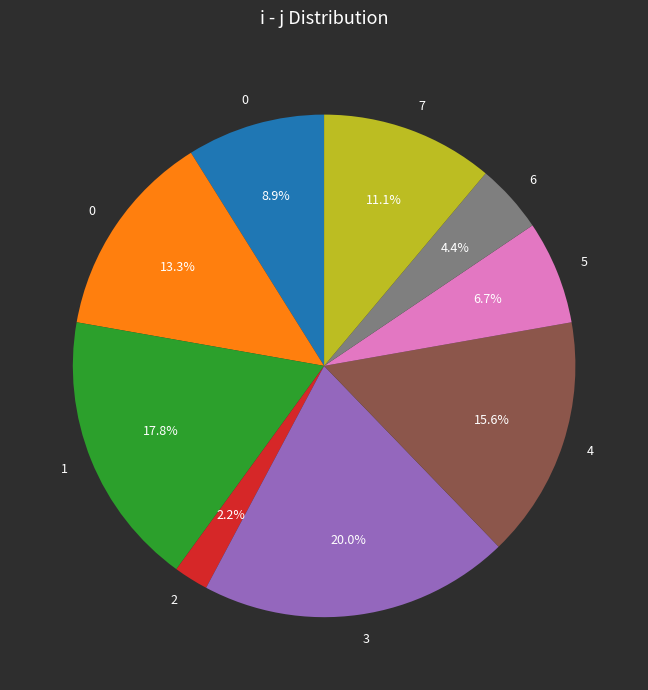

To the nearest percent, what is the average slice percentage?

11%